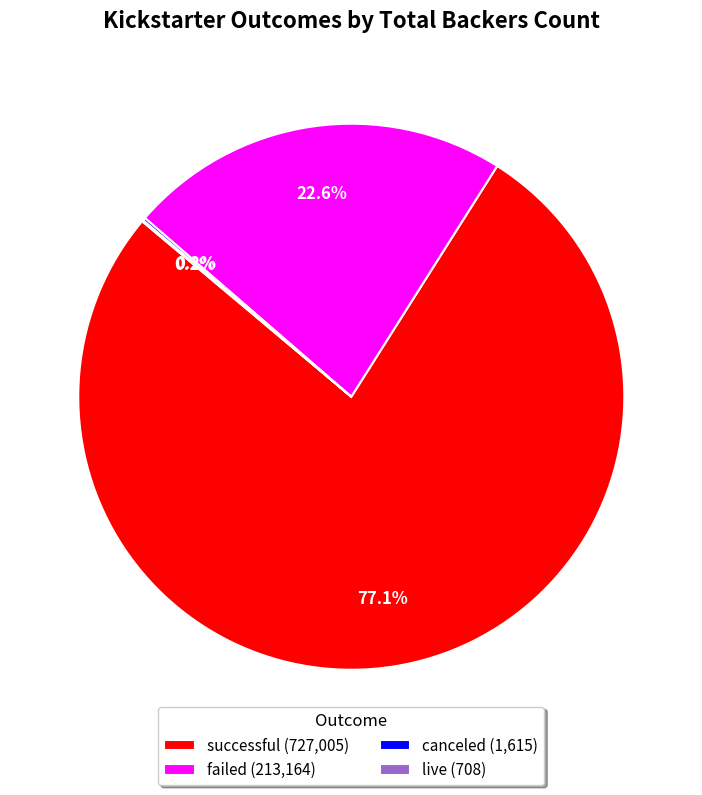

Is there a majority slice in this chart?

Yes